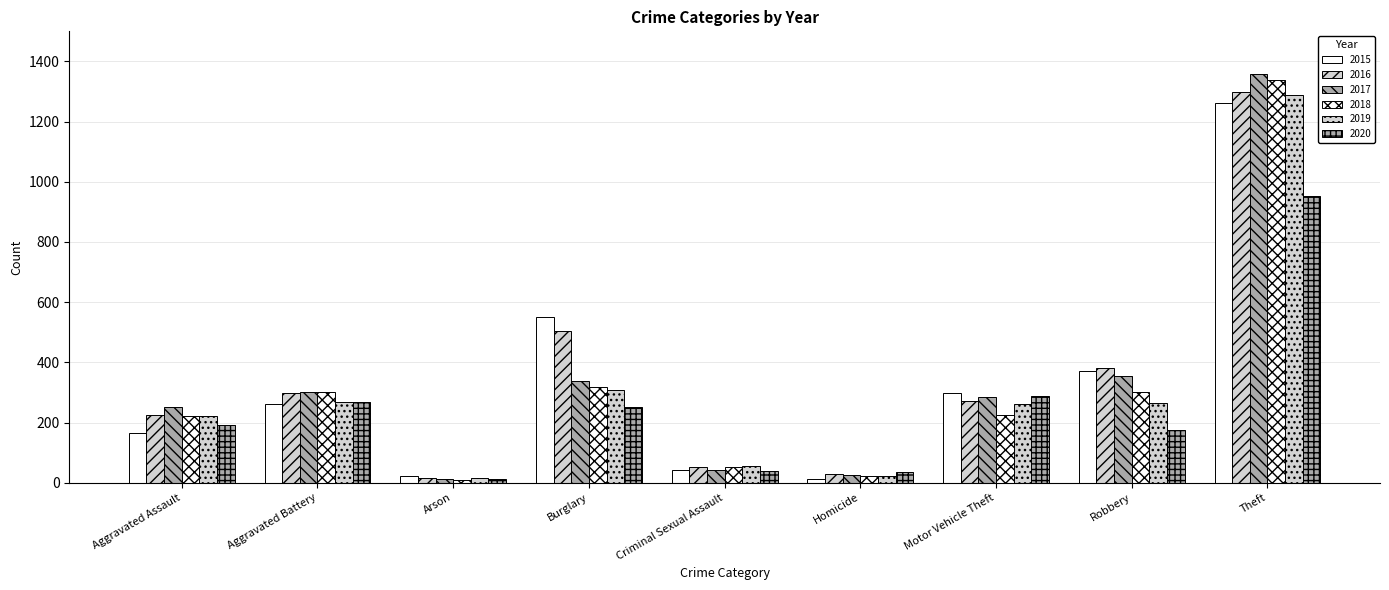

How many values in the 2019 series are below 263?

4